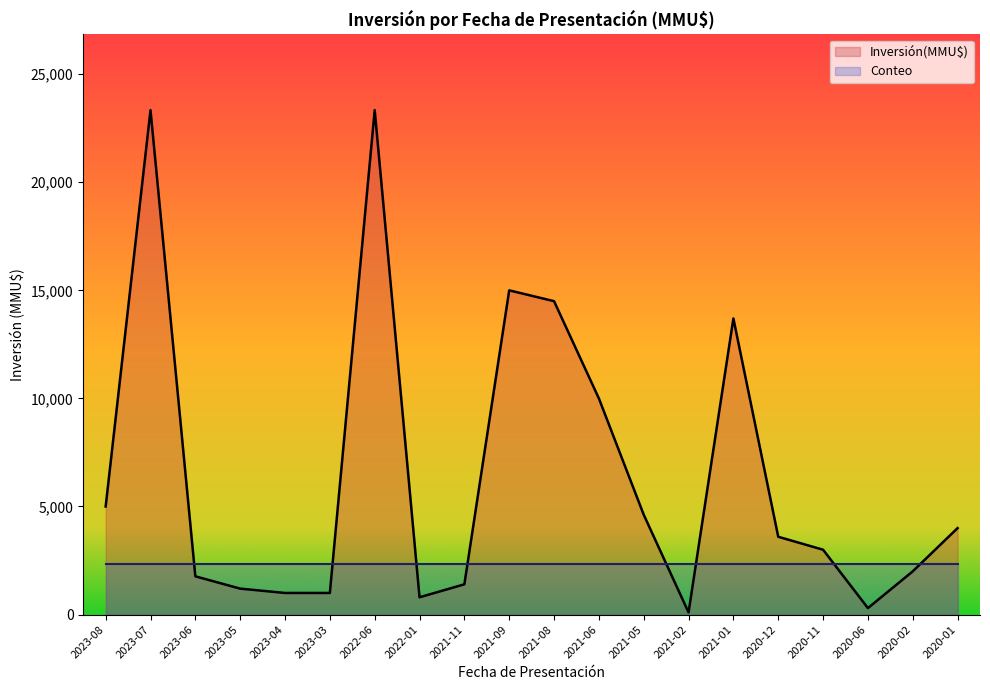

At which label does the data first exceed 3600?

2023-08